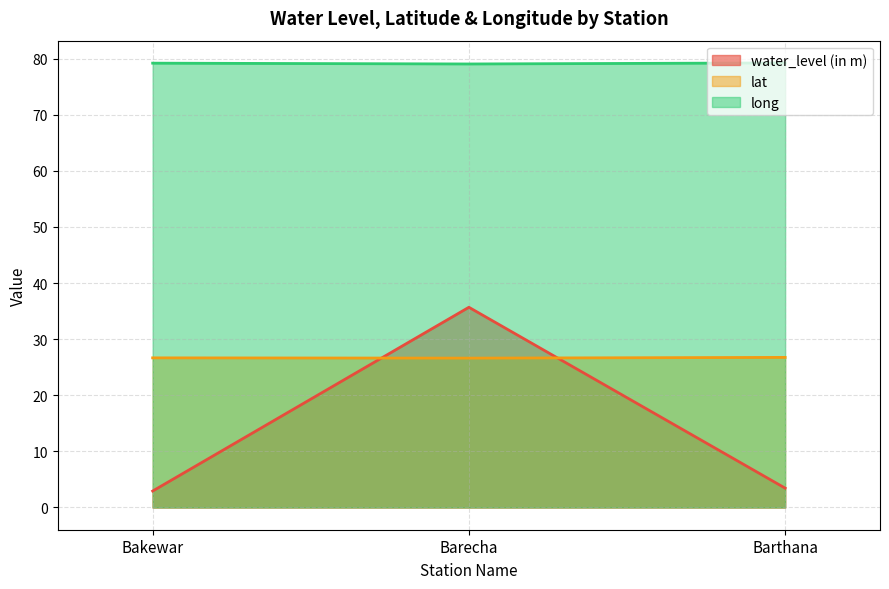

Which series has the largest total across all categories?

long